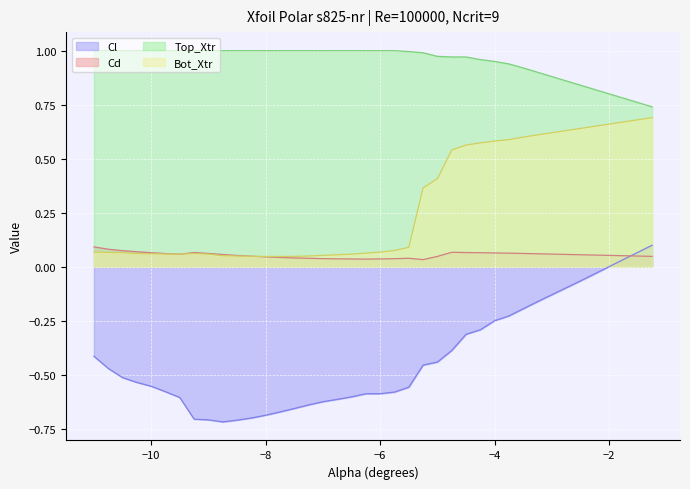

At which category is the sum across all series the highest?

-1.25